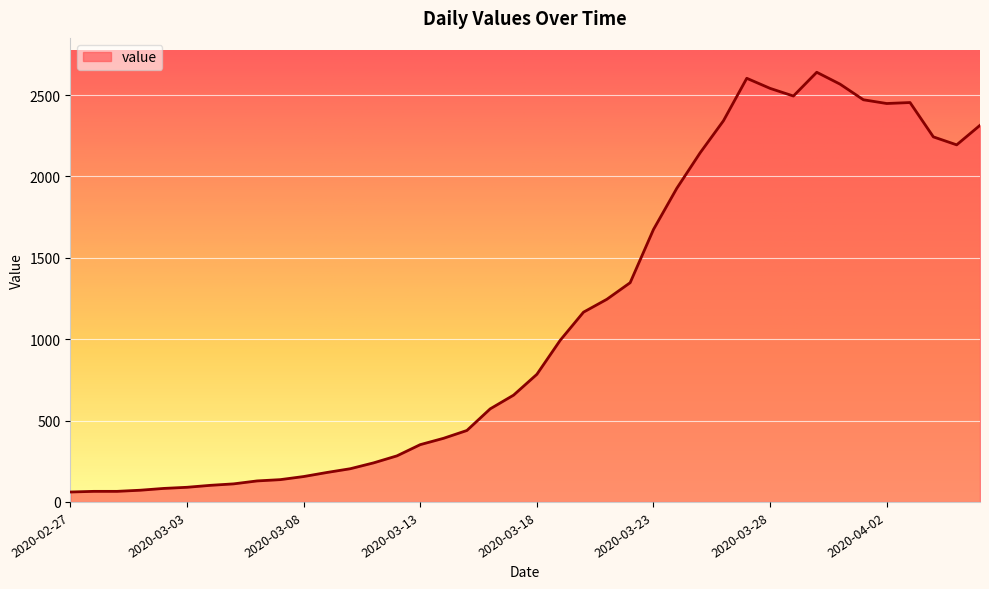

What is the minimum value shown in the chart?

61